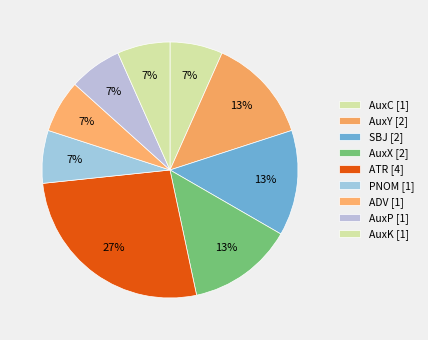

Count the number of slices in the pie.

9